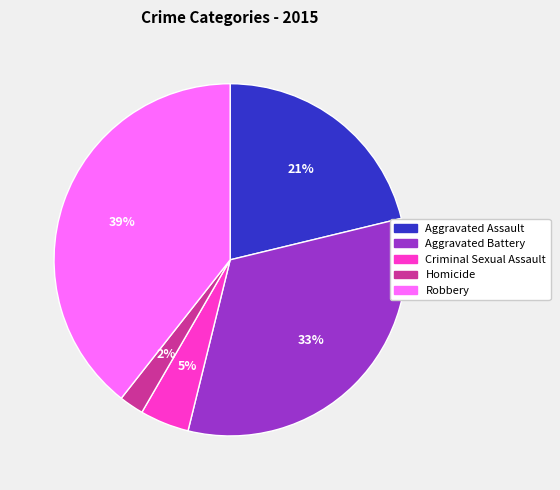

Rank the categories by value from lowest to highest.

Homicide, Criminal Sexual Assault, Aggravated Assault, Aggravated Battery, Robbery